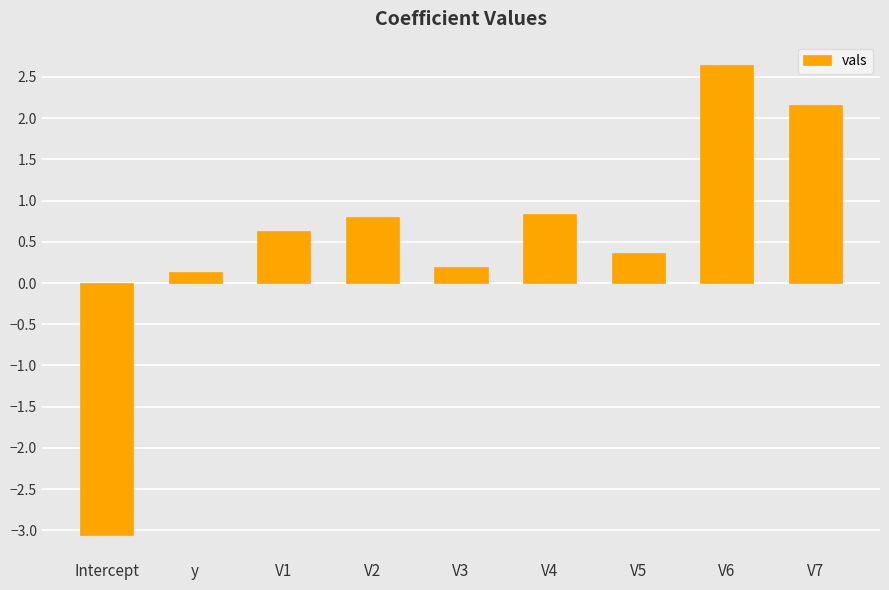

Count the number of data series in this chart.

1